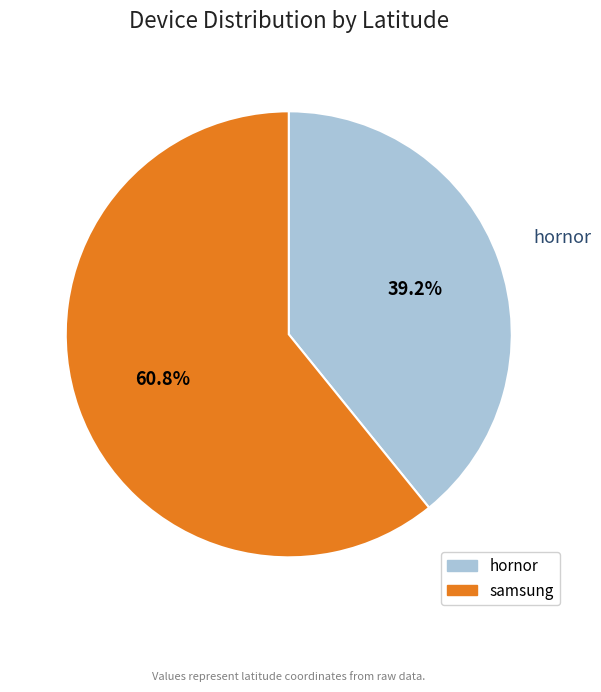

Count the number of slices in the pie.

2